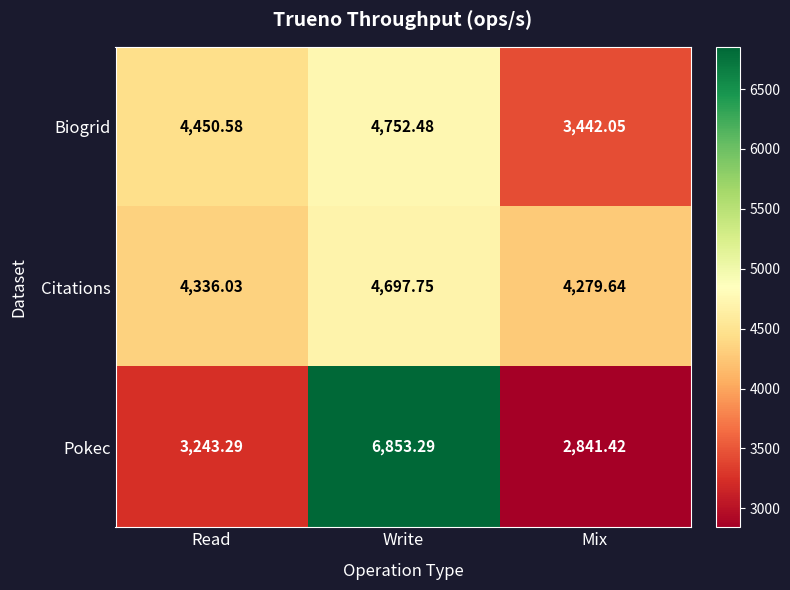

Is the value of Biogrid at Write greater than the value of Citations at Write?

Yes